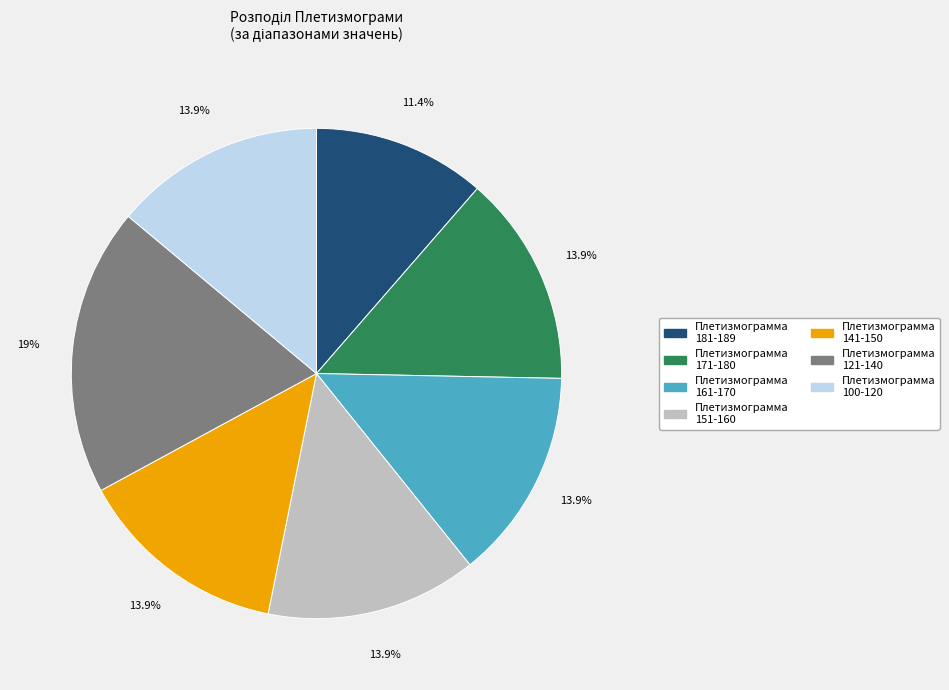

Does any single category account for the majority?

No